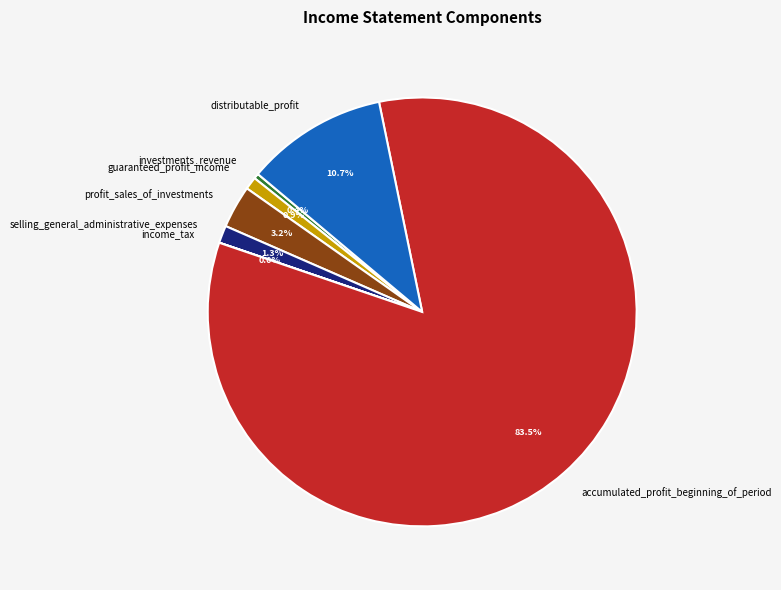

Does any single category account for the majority?

Yes